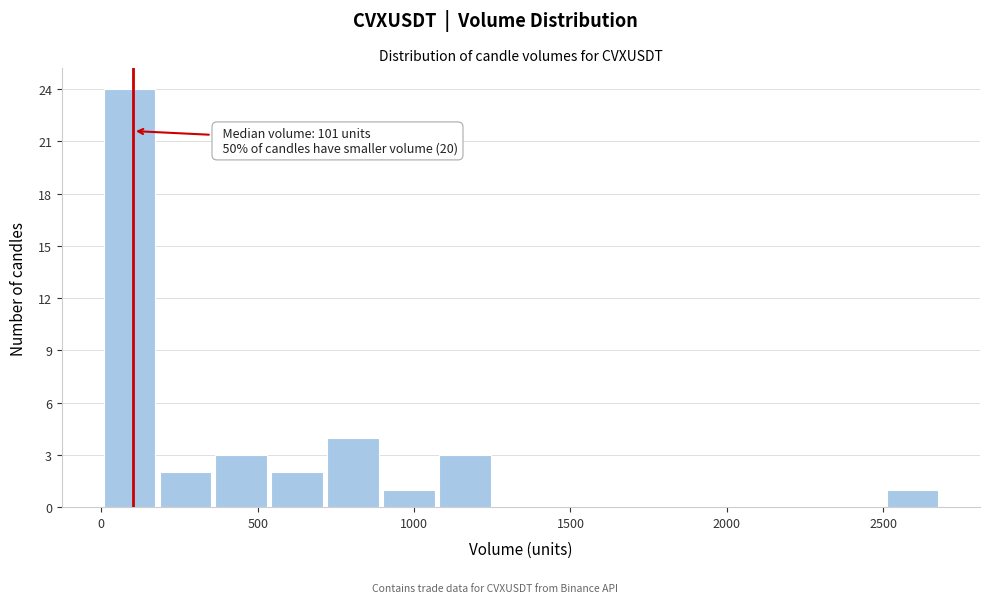

Around what value on the x-axis is the tallest bar? Give the approximate position of its centre, as read against the axis.

100